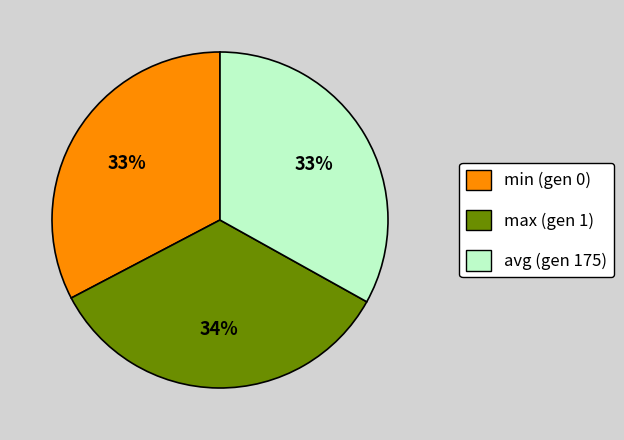

How many segments does this pie chart have?

3